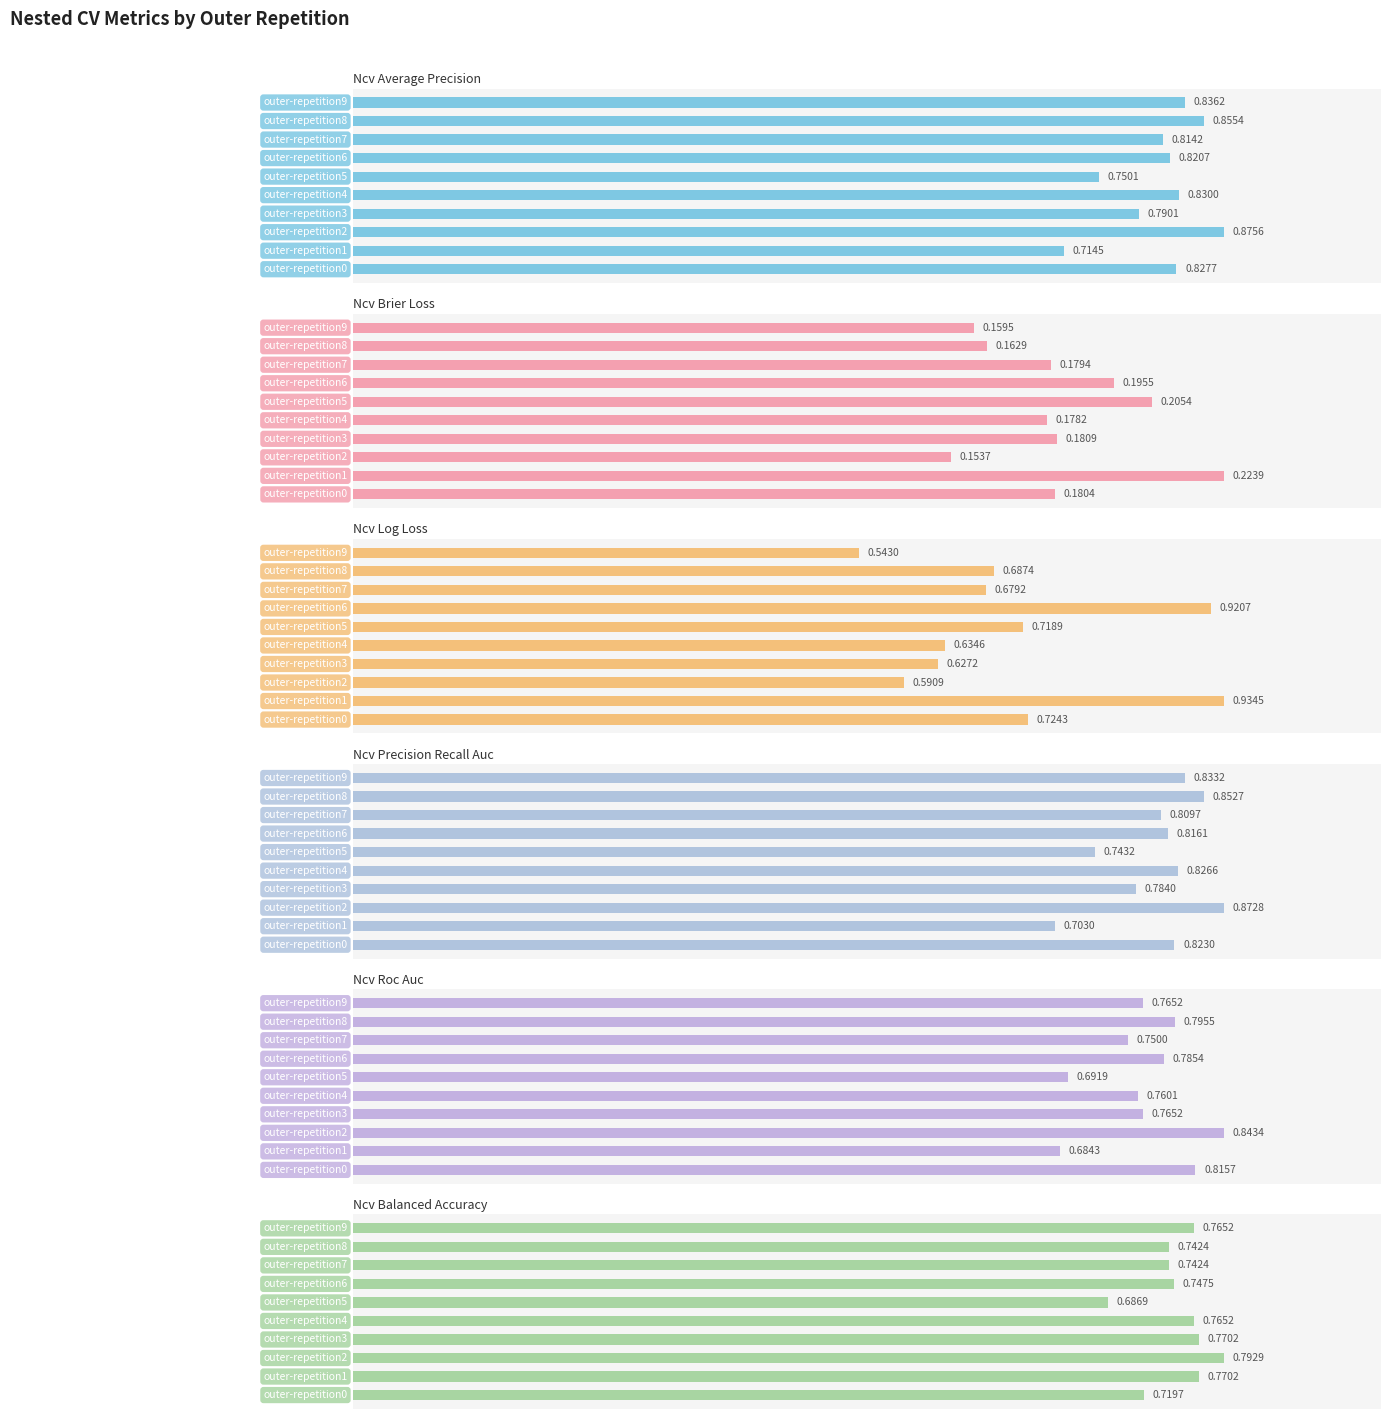

What is the value of the ncv_log_loss bar at the 4th from the left?

0.6